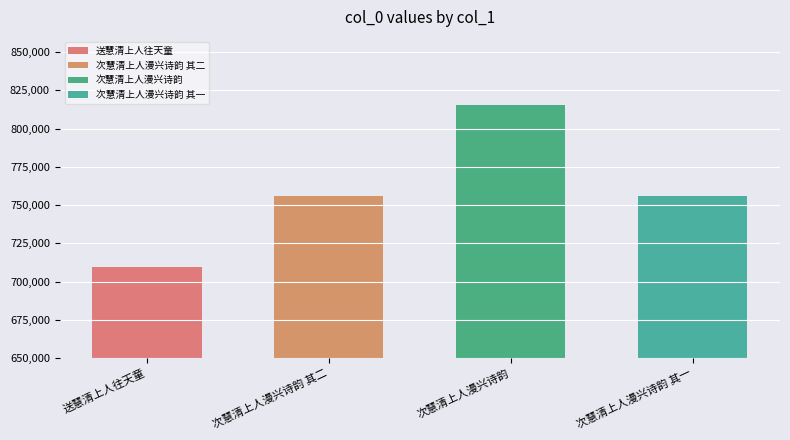

Does the chart contain any negative values?

No